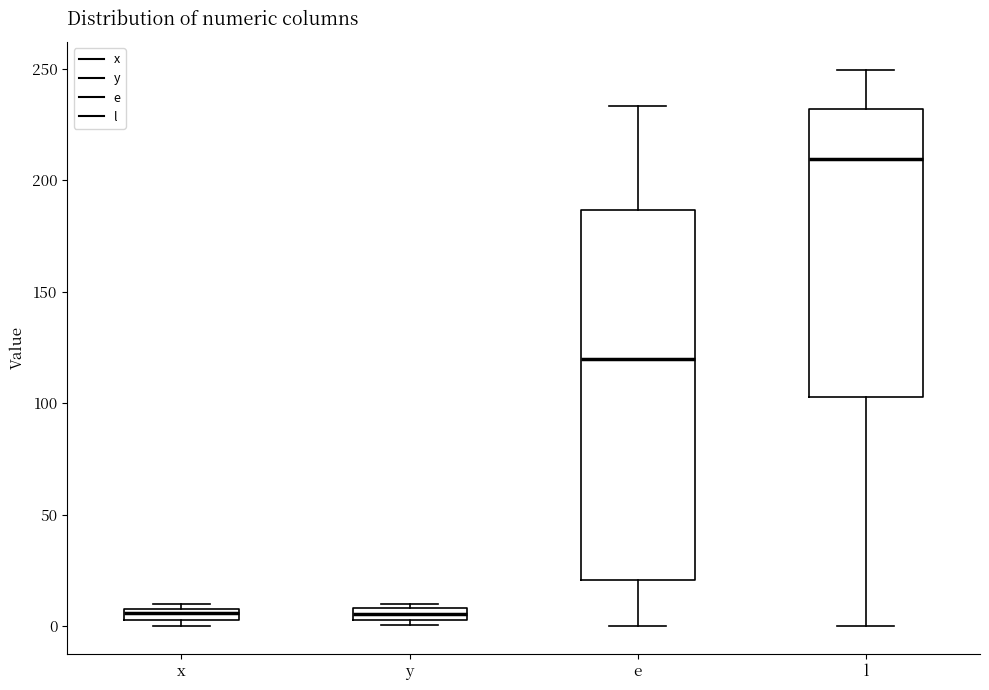

Comparing the boxes themselves (not the whiskers), which one is the tallest?

e